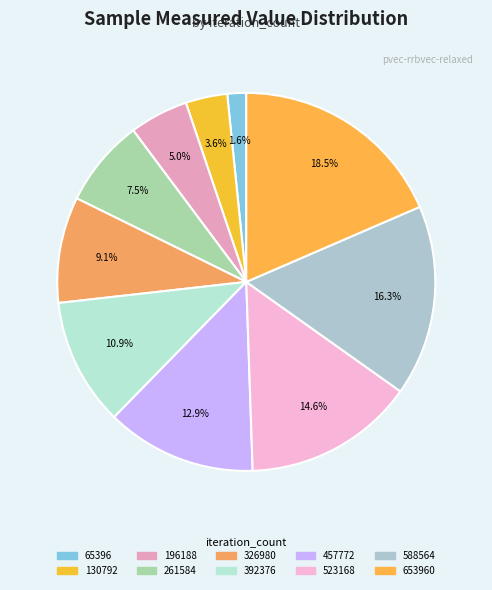

To the nearest percent, what is the difference between the largest and smallest slice percentages?

17%